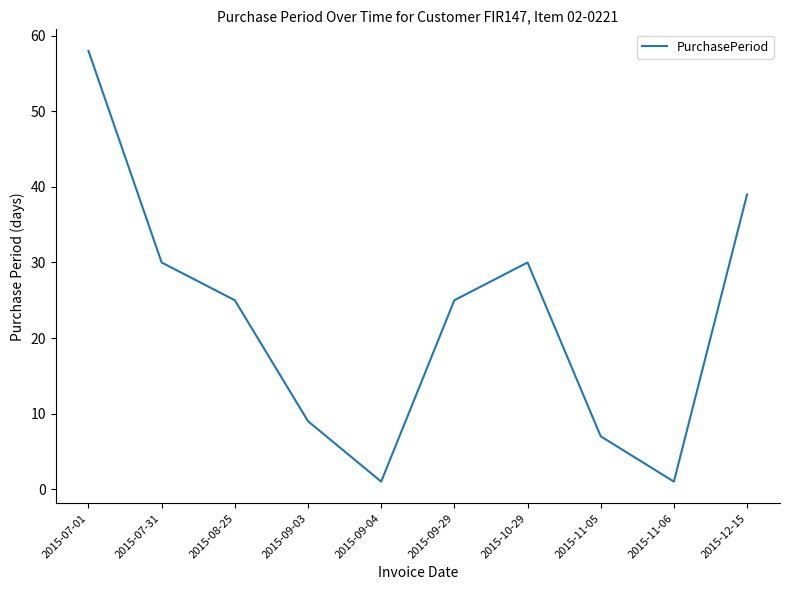

What is the difference between the maximum and minimum values?

57